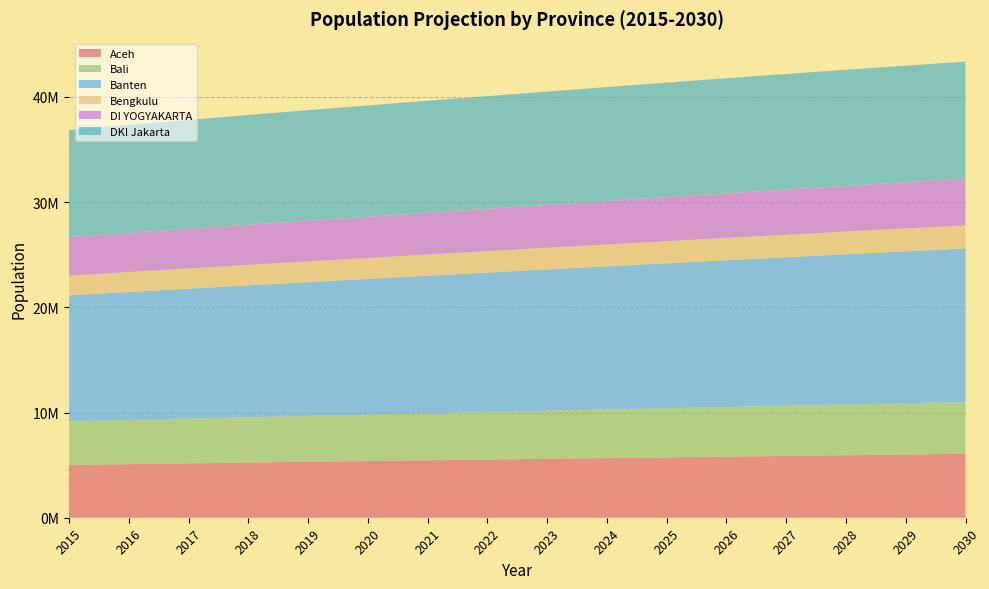

Reading left to right, list all the values displayed in this chart.

Aceh: 5018683	5094495	5169430	5243406	5316306	5388079	5459099	5529758	5599935	5669589	5738619	5806977	5874627	5941505	6007528	6072623
Bali: 4148380	4202402	4256006	4309221	4362028	4414413	4466575	4518659	4570662	4622524	4674196	4725592	4776596	4827144	4877133	4926471
Banten: 11967539	12157207	12345030	12530800	12714279	12895239	13074169	13251510	13427048	13600549	13771802	13940794	14107576	14271953	14433713	14592688
Bengkulu: 1875922	1900654	1924889	1948605	1971764	1994346	2016433	2038142	2059417	2080240	2100583	2120407	2139715	2158457	2176633	2194225
DI YOGYAKARTA: 3669149	3718481	3768182	3818211	3868531	3919138	3970159	4021753	4073842	4126378	4179264	4232399	4285648	4338908	4392119	4445218
DKI Jakarta: 10178942	10265267	10348331	10427981	10504035	10576393	10645513	10711777	10775046	10835111	10891835	10944982	10994253	11039585	11080857	11117981